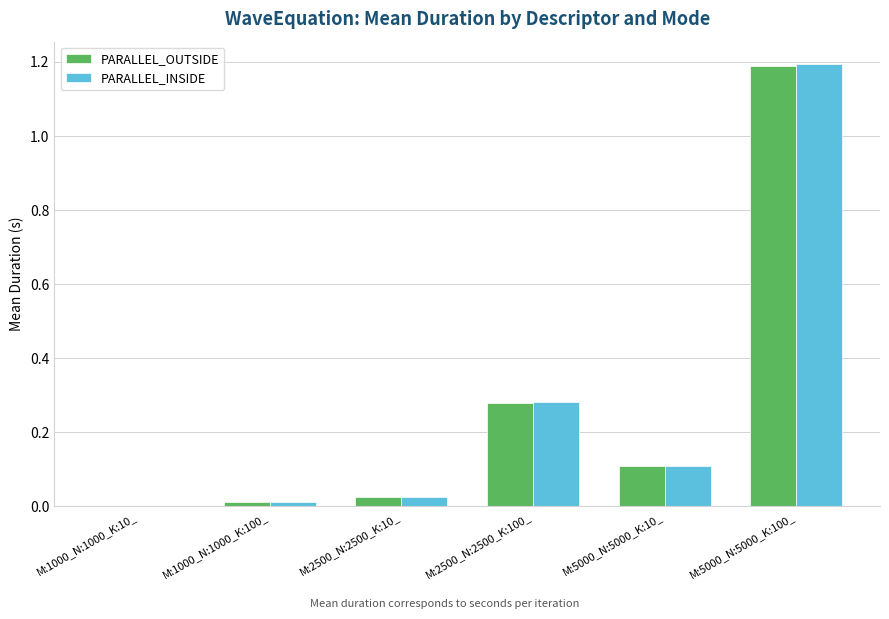

Does the chart contain stacked bars?

No